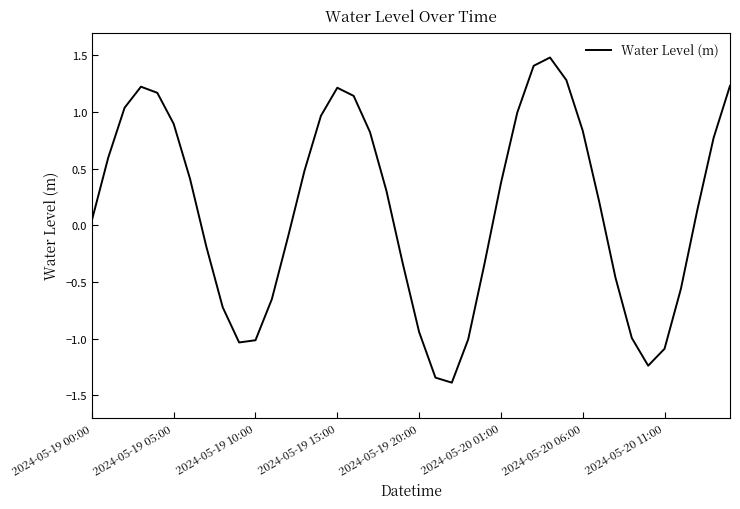

What is the difference between the maximum and minimum values?

2.9